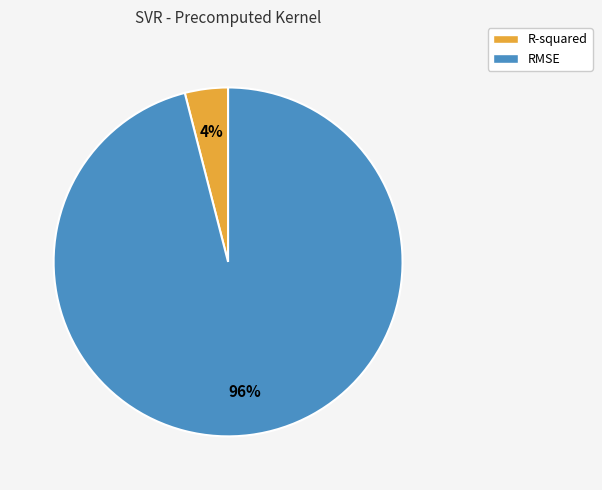

How many slices are in this pie chart?

2